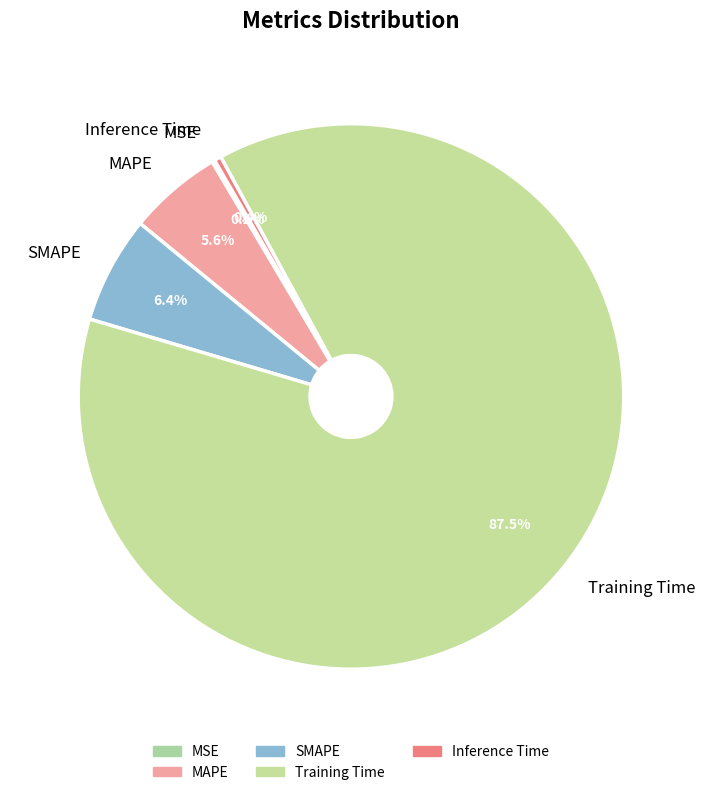

To the nearest percent, what portion does SMAPE represent?

6%